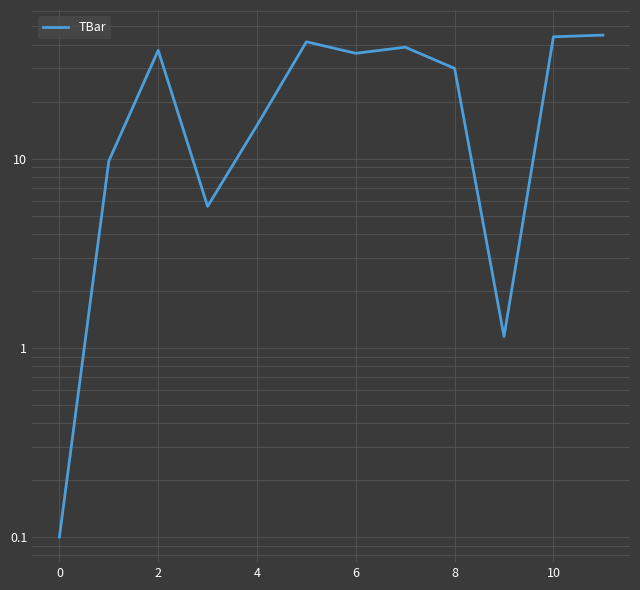

Which category has the highest value across all series?

11